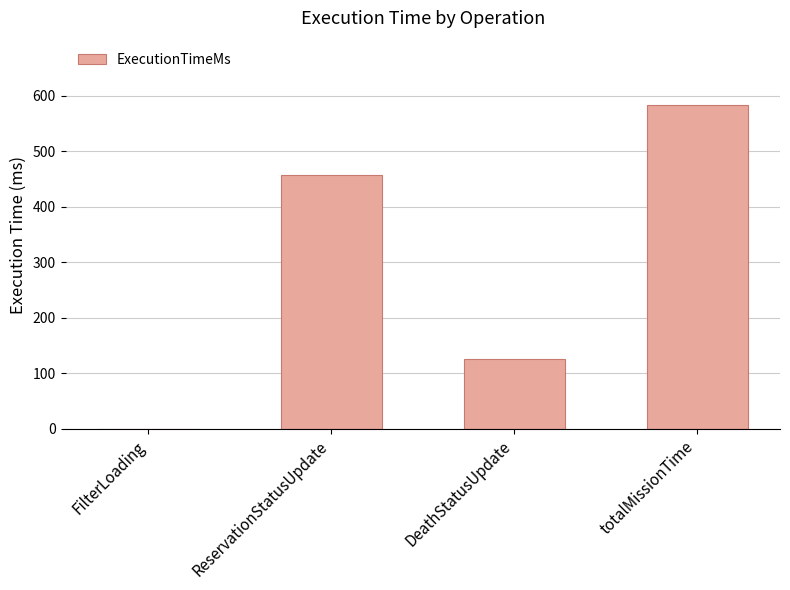

Between FilterLoading and ReservationStatusUpdate, which is larger?

ReservationStatusUpdate